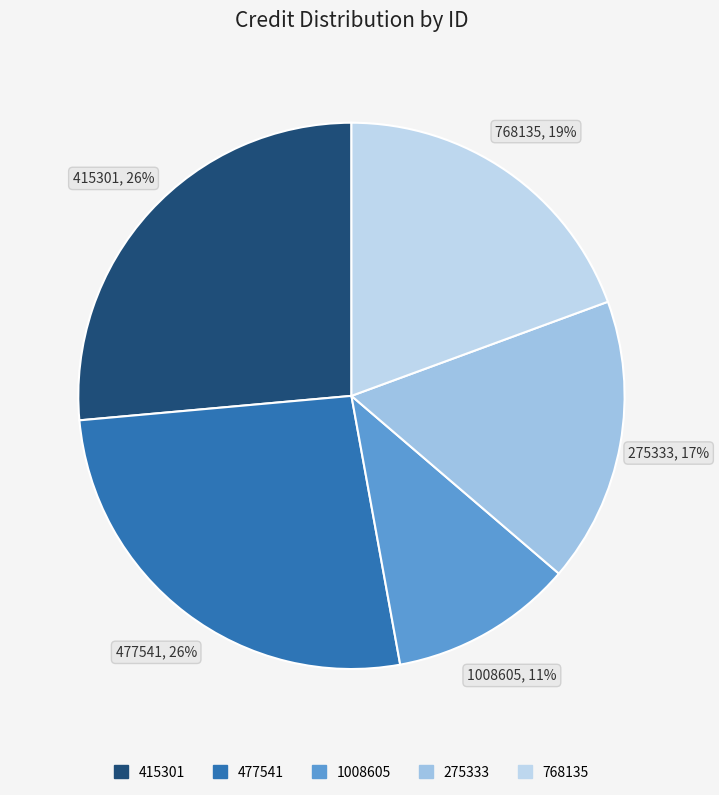

To the nearest percent, what portion does 477541 represent?

26%